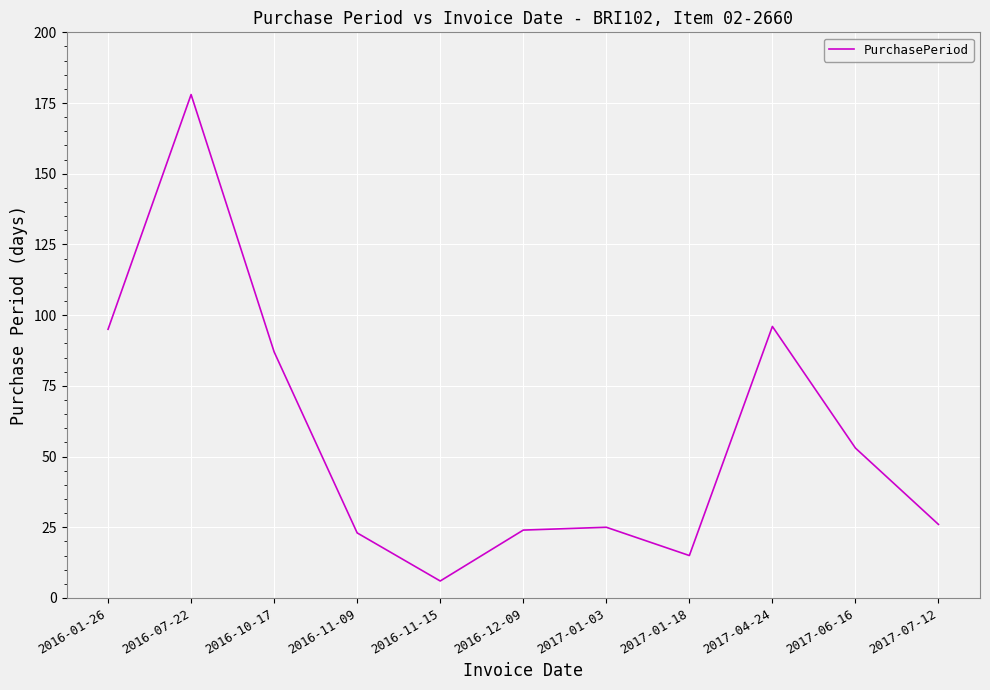

How many lines are shown in the chart?

1